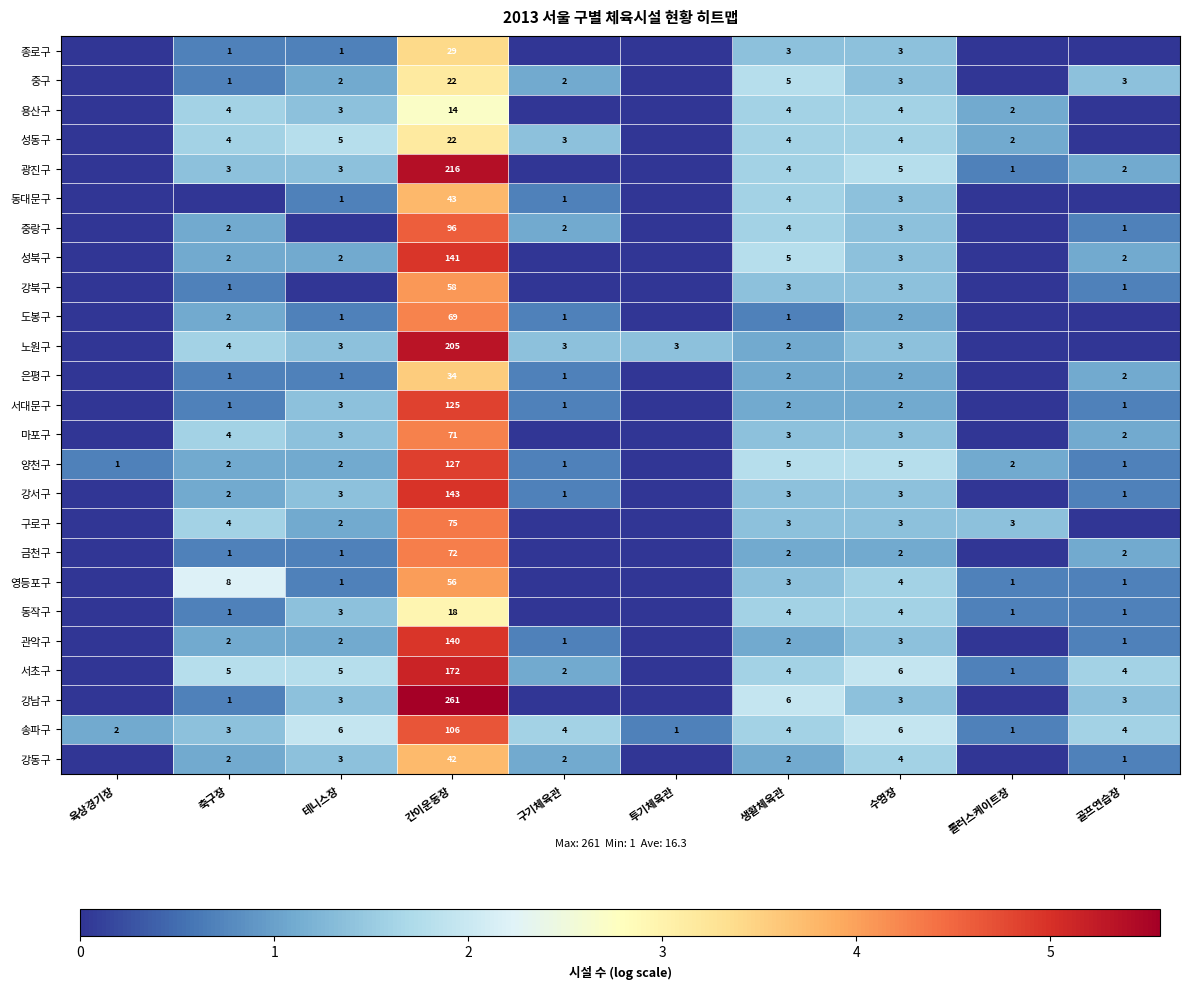

What is the spread (max minus min) of values at 간이운동장?

247